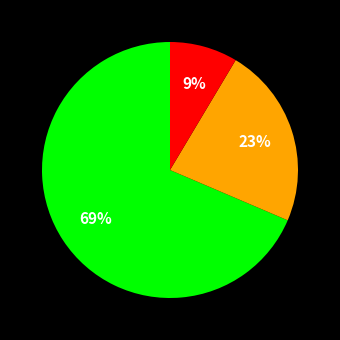

To the nearest percent, what is the average slice percentage?

33%